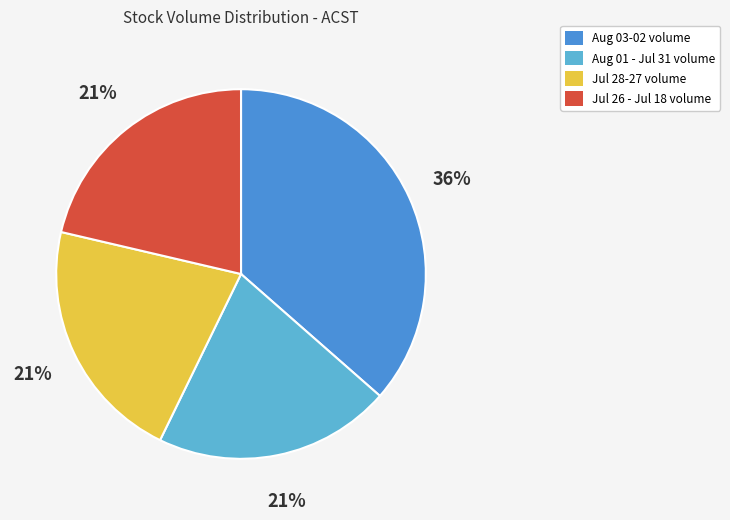

Which has a higher value, Jul 26 - Jul 18 volume or Aug 03-02 volume?

Aug 03-02 volume